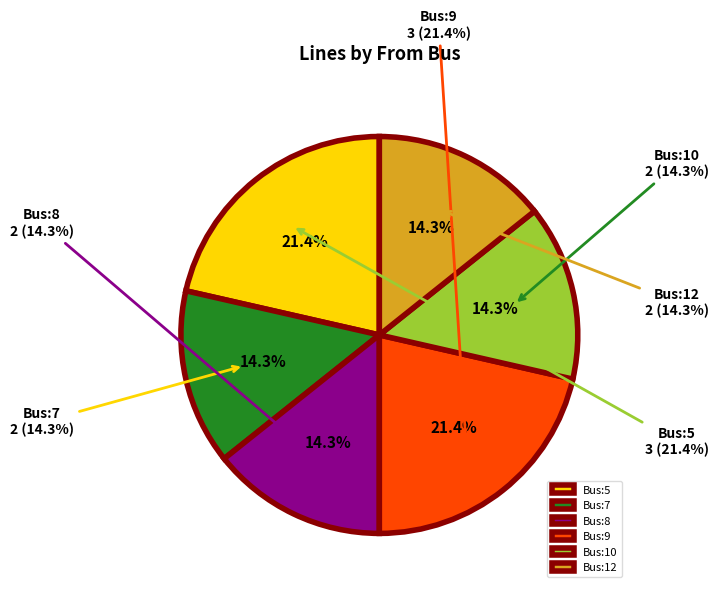

Combined, do 12 and 10 account for over 50%?

No